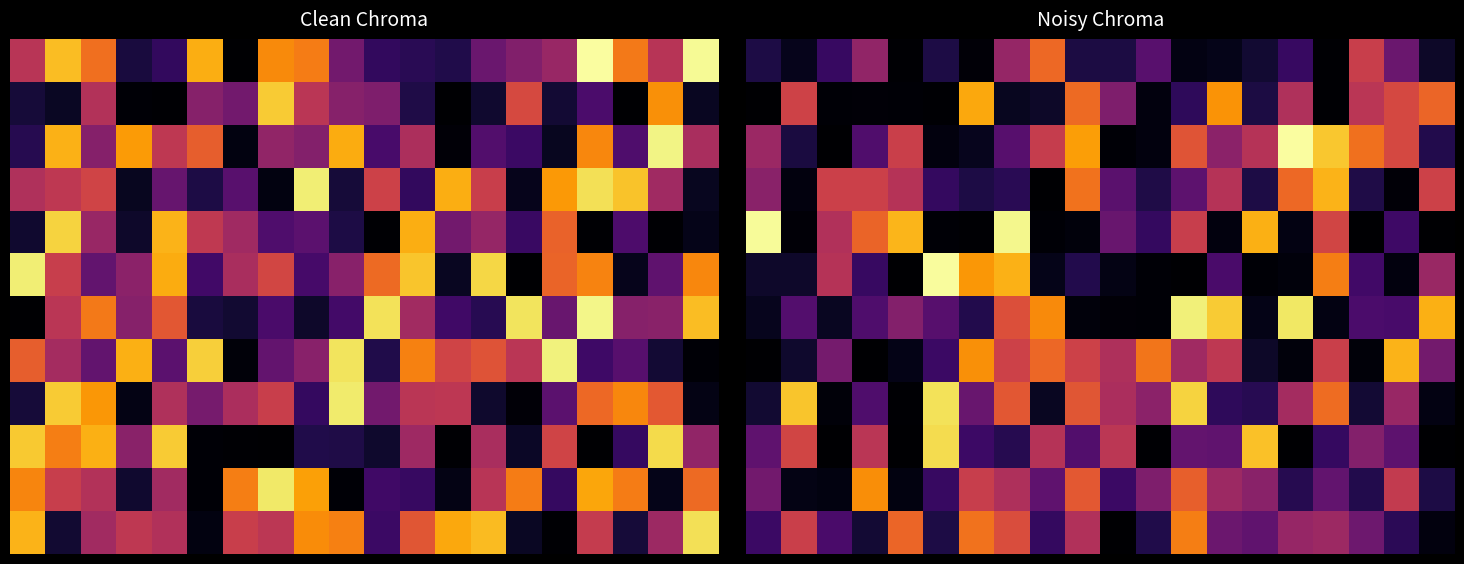

How many categories are shown in the chart?

20